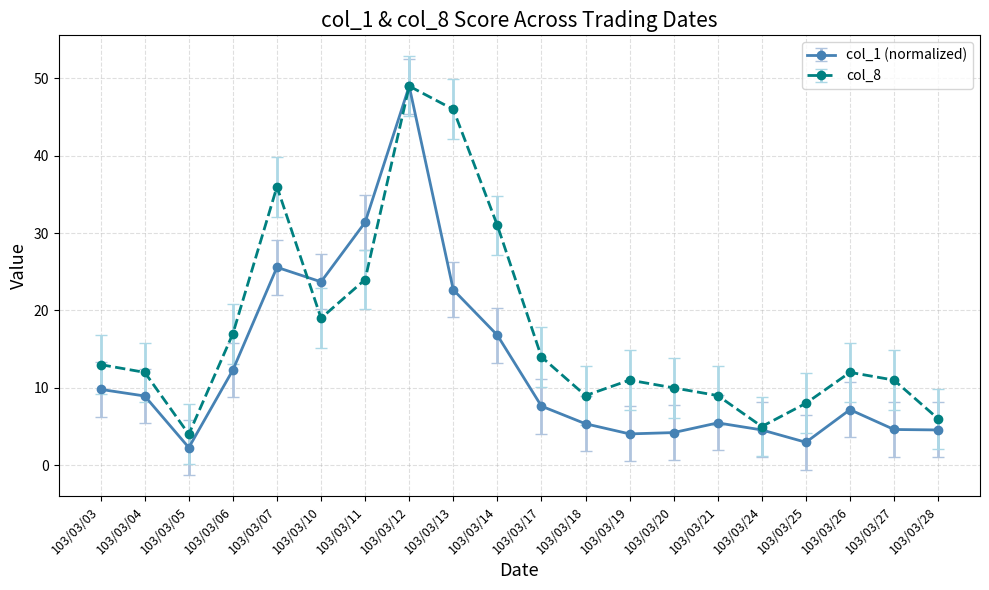

The col_8 series shows 18.8 at 103/03/04. True or false?

False